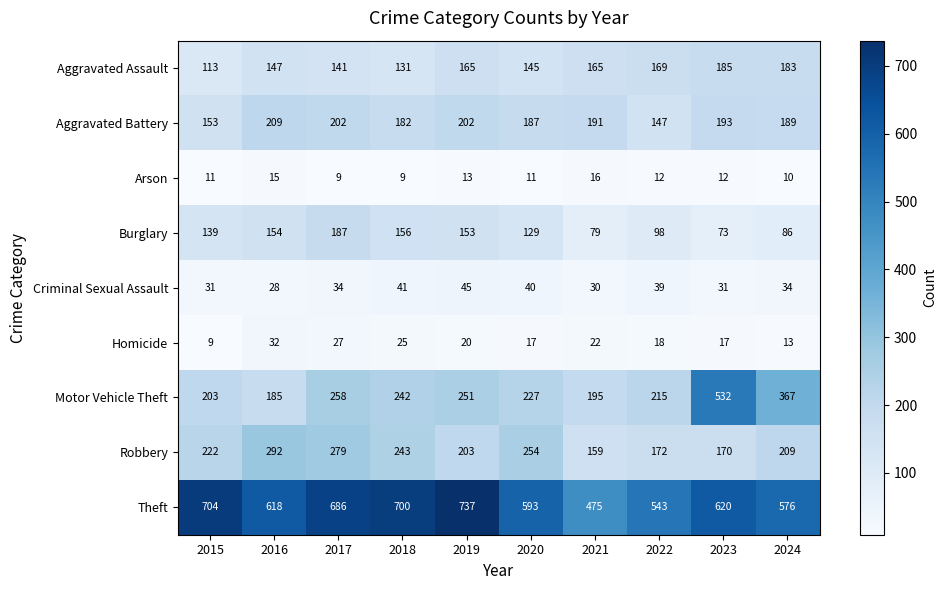

True or false: Homicide has a value of 7 at 2016.

False